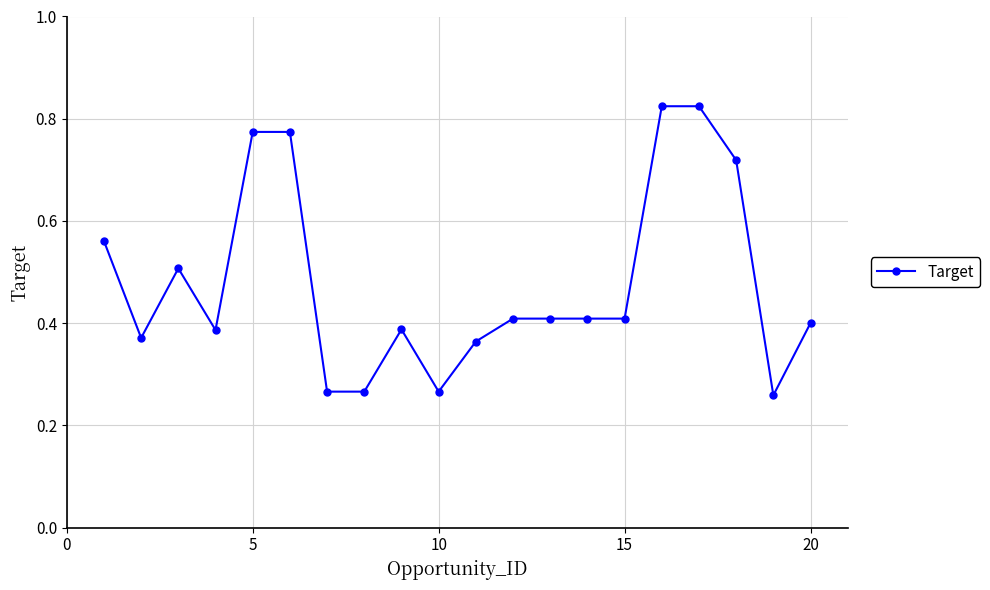

Count the values in the range 0 to 1.

20